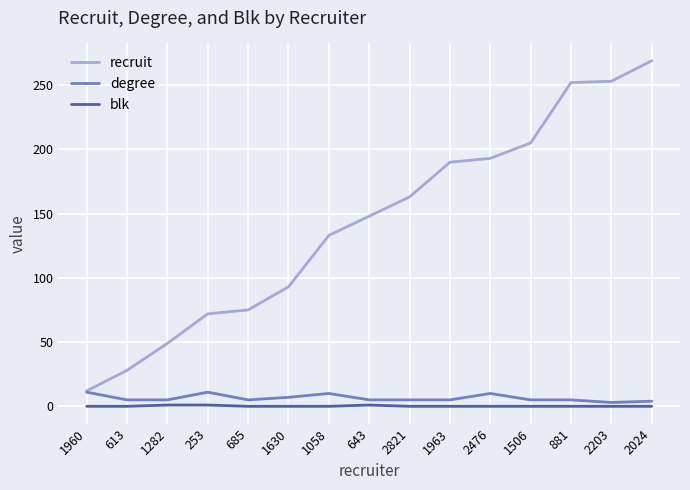

Read the recruit value at 1960.

12